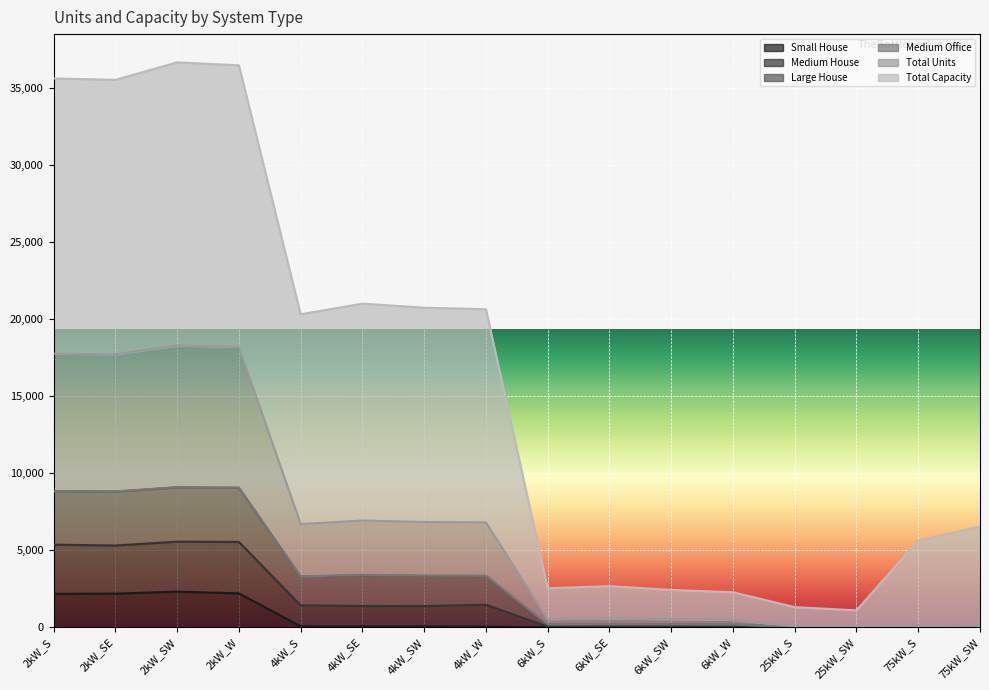

Read the Total Units value at 6kW_S.

193